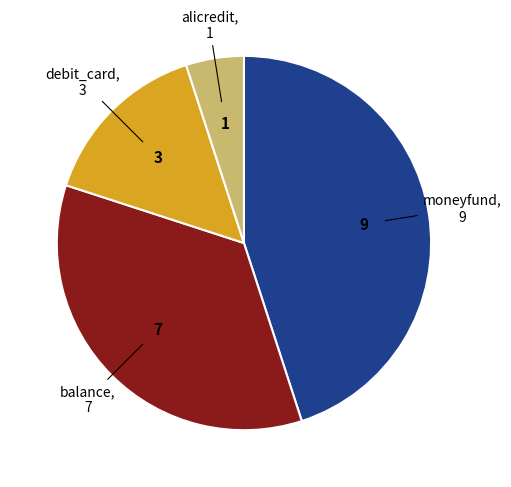

How many slices are in this pie chart?

4